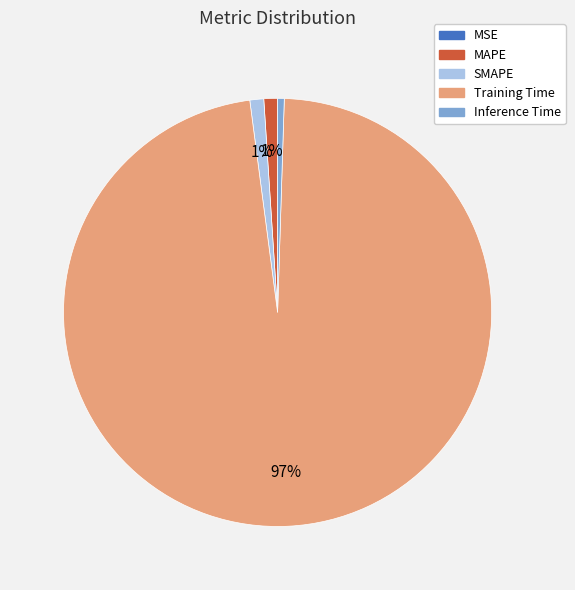

Is there any slice that represents more than half of the pie?

Yes